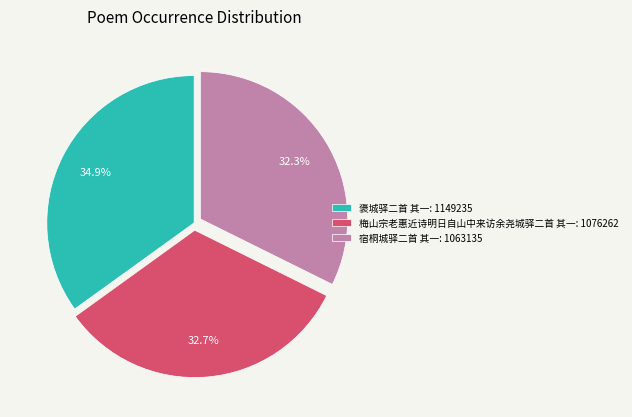

Is there a majority slice in this chart?

No